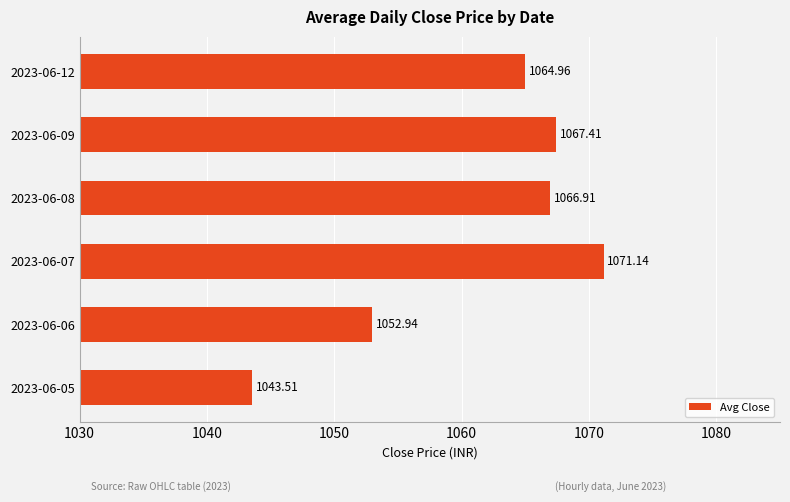

What is the difference between the maximum and minimum values?

27.6